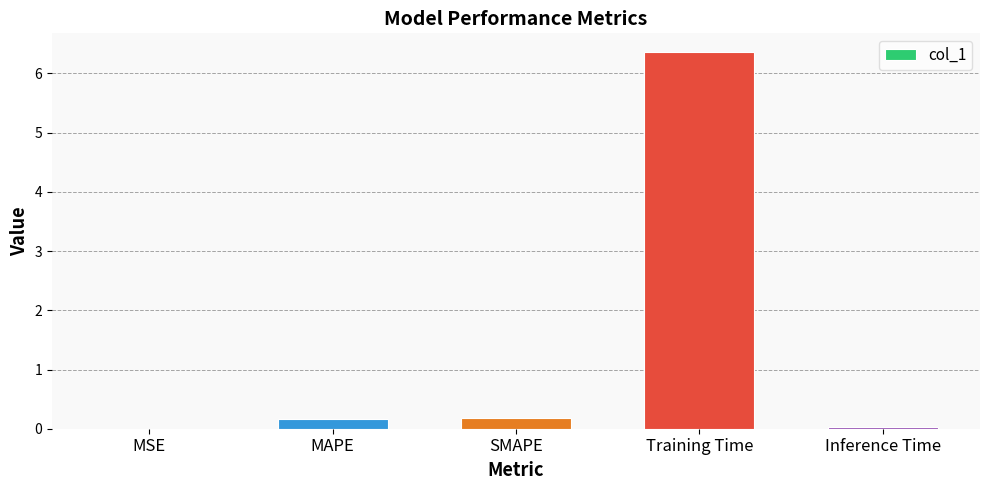

Is it true that the value at Inference Time is 0.0?

True